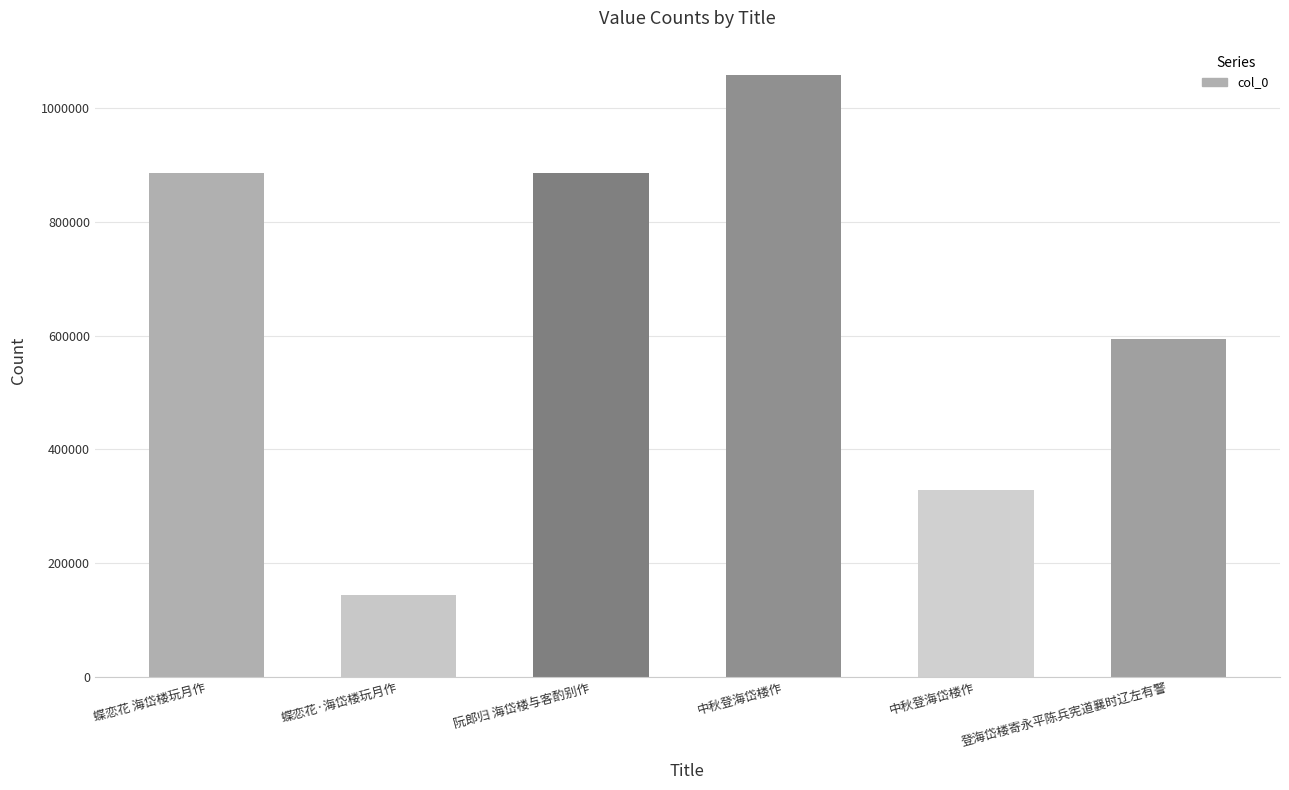

Is it true that the value at 阮郎归 海岱楼与客酌别作 is 885283?

True